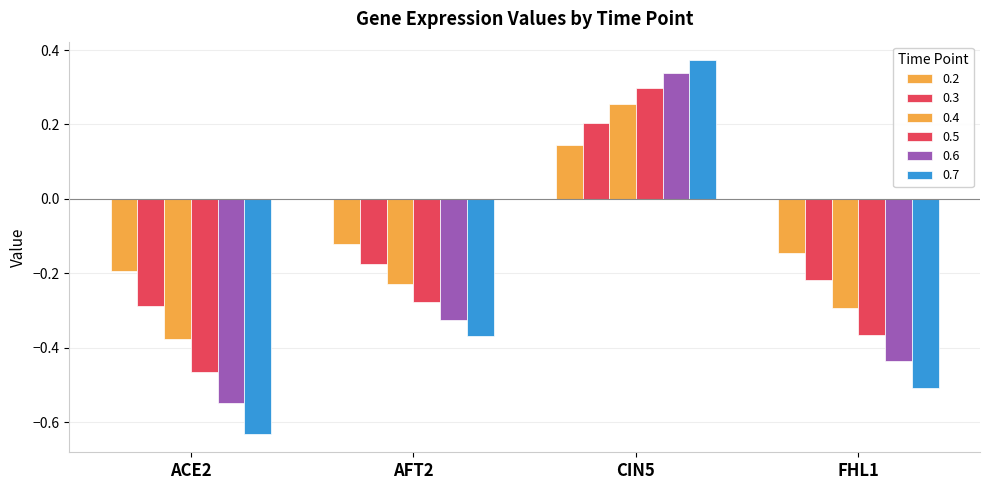

What position from the right is AFT2?

3